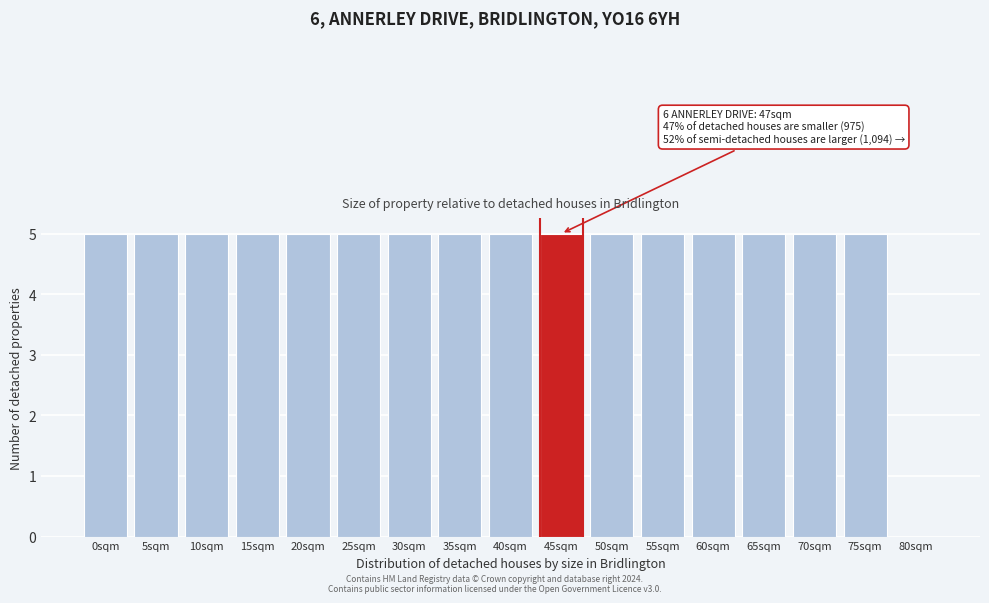

Reading left to right, extract all data points from this chart.

0sqm=5	5sqm=5	10sqm=5	15sqm=5	20sqm=5	25sqm=5	30sqm=5	35sqm=5	40sqm=5	45sqm=5	50sqm=5	55sqm=5	60sqm=5	65sqm=5	70sqm=5	75sqm=5	80sqm=0